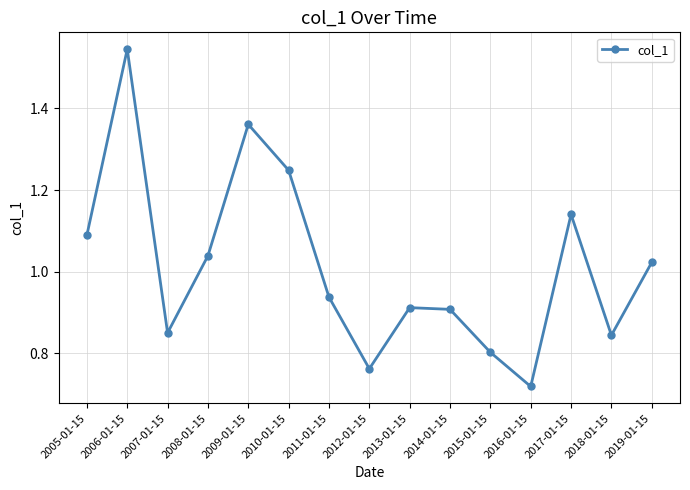

Where is the first local maximum?

2006-01-15